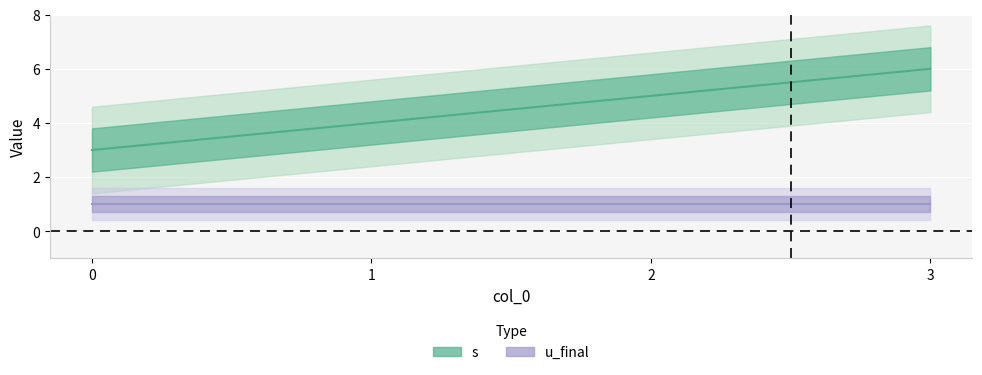

What is the change in value from 0 to 2?

+2